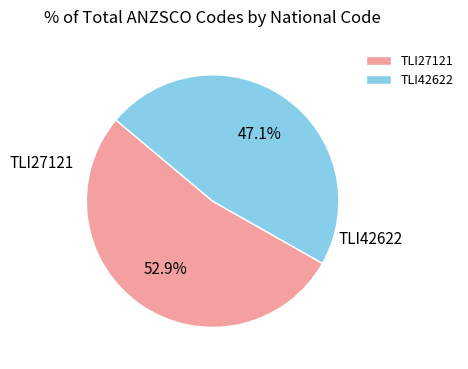

What is the ratio of the value at TLI42622 to the value at TLI27121?

0.9